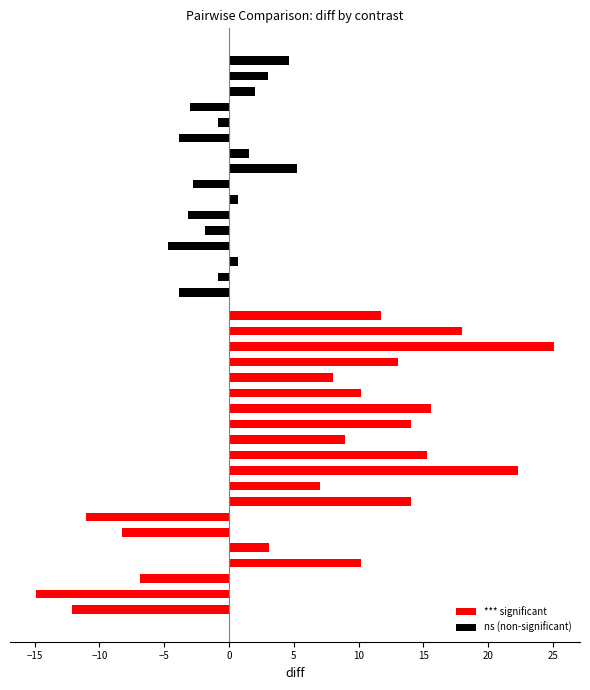

What is the average value of the *** significant series?

7.2